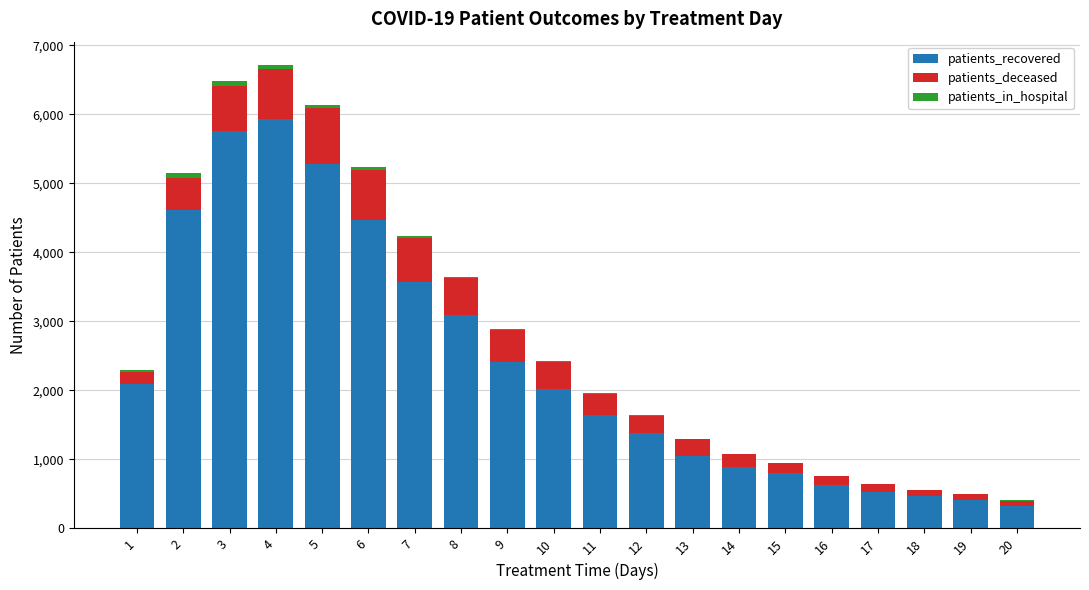

What is the maximum value for patients_recovered?

5931